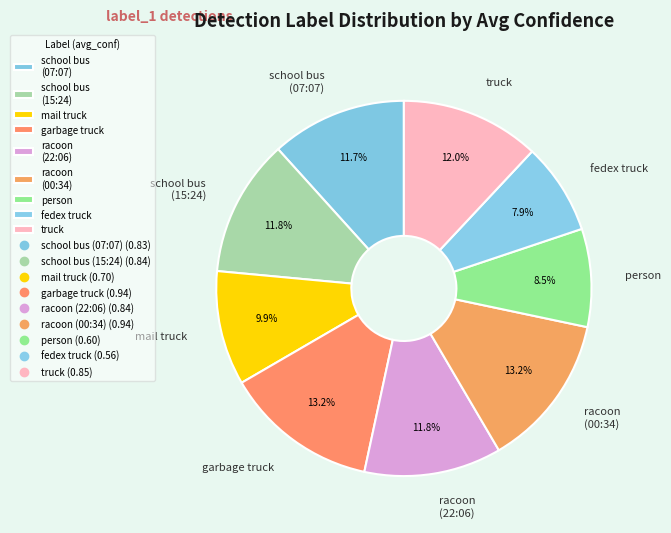

To the nearest percent, what is the difference between the largest and smallest slice percentages?

5%